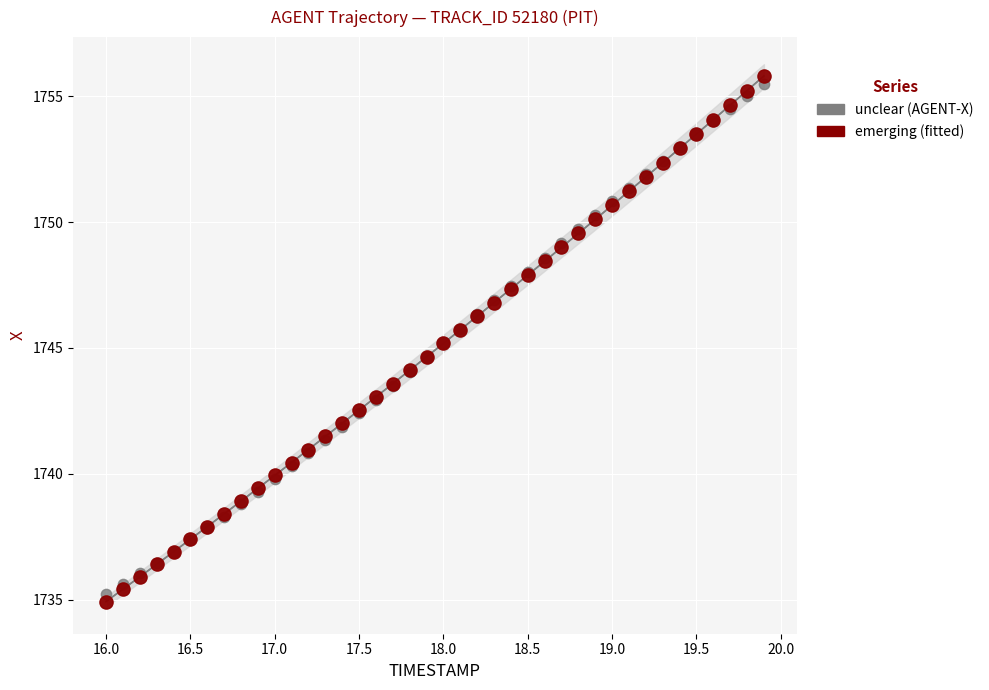

What are all the series names shown in the legend?

unclear (AGENT-X), emerging (fitted)